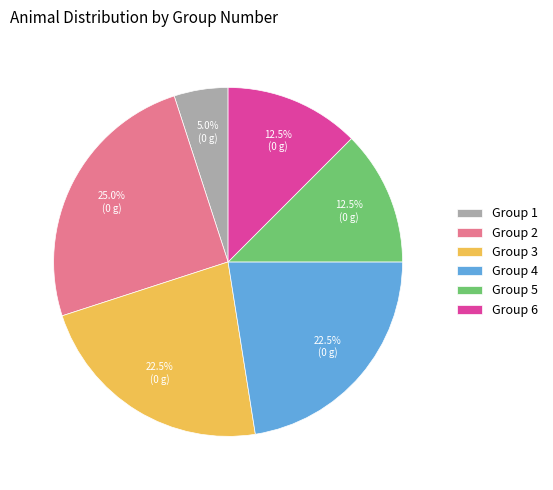

What portion of the pie excludes Group 6?

87.5%